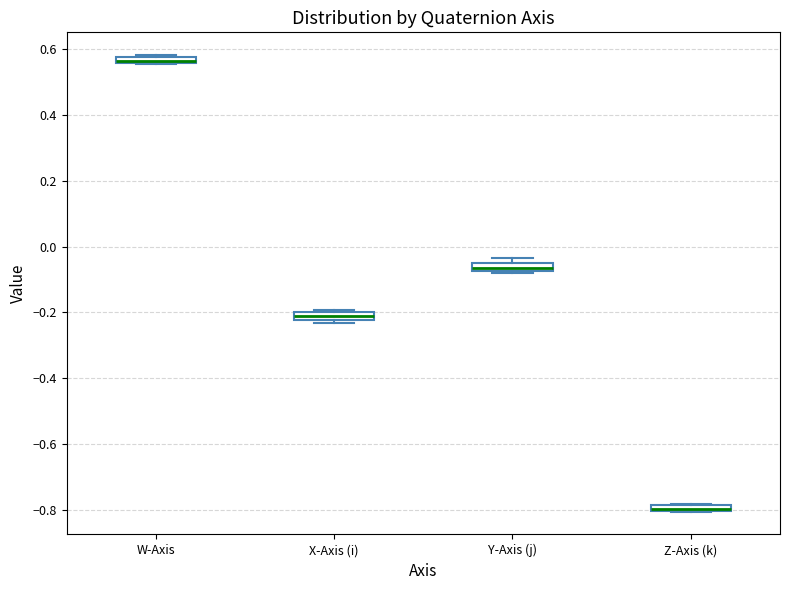

Where is the upper edge of the box for W-Axis on the y-axis? The values are not printed on the chart, so give them approximately, as read against the axis.

0.58